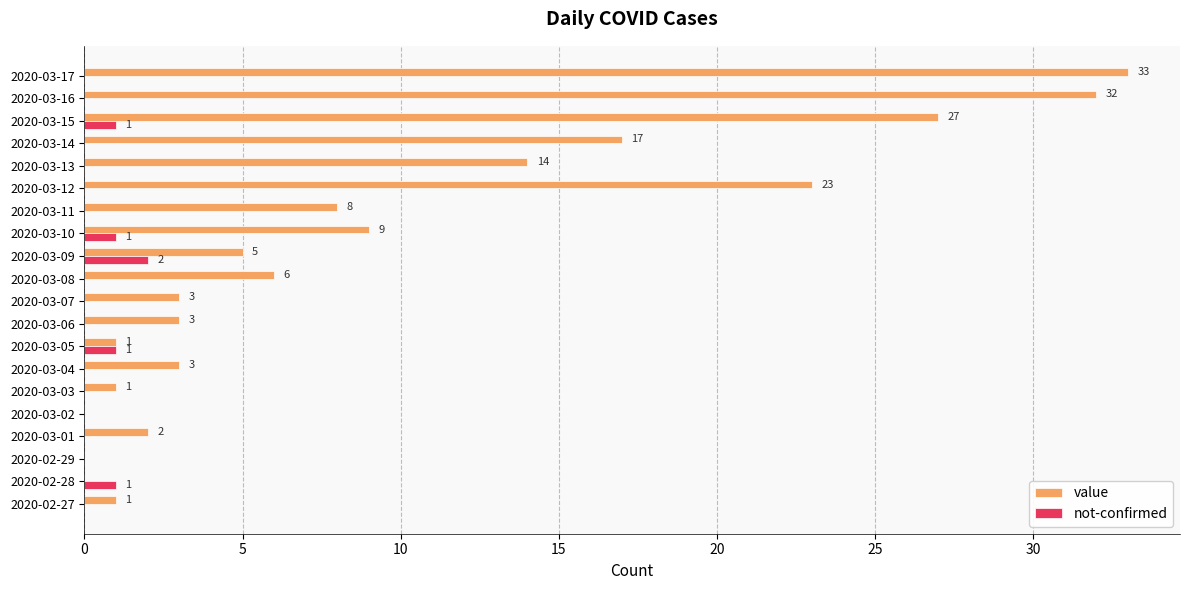

Between 2020-03-03 and 2020-03-11, which series saw the biggest shift?

value